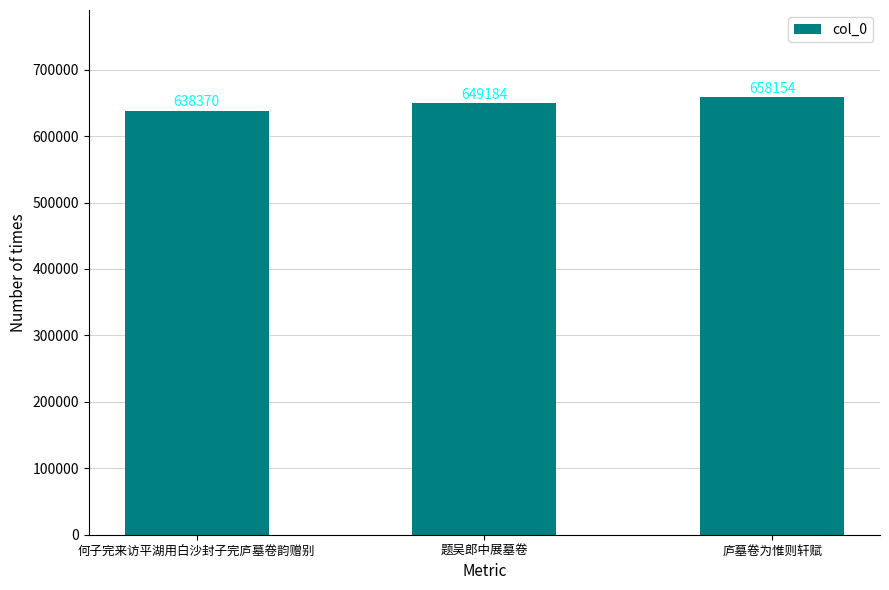

Between 题吴郎中展墓卷 and 何子完来访平湖用白沙封子完庐墓卷韵赠别, which is larger?

题吴郎中展墓卷